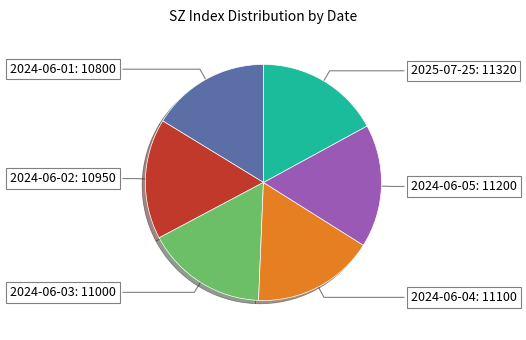

Count the number of slices in the pie.

6